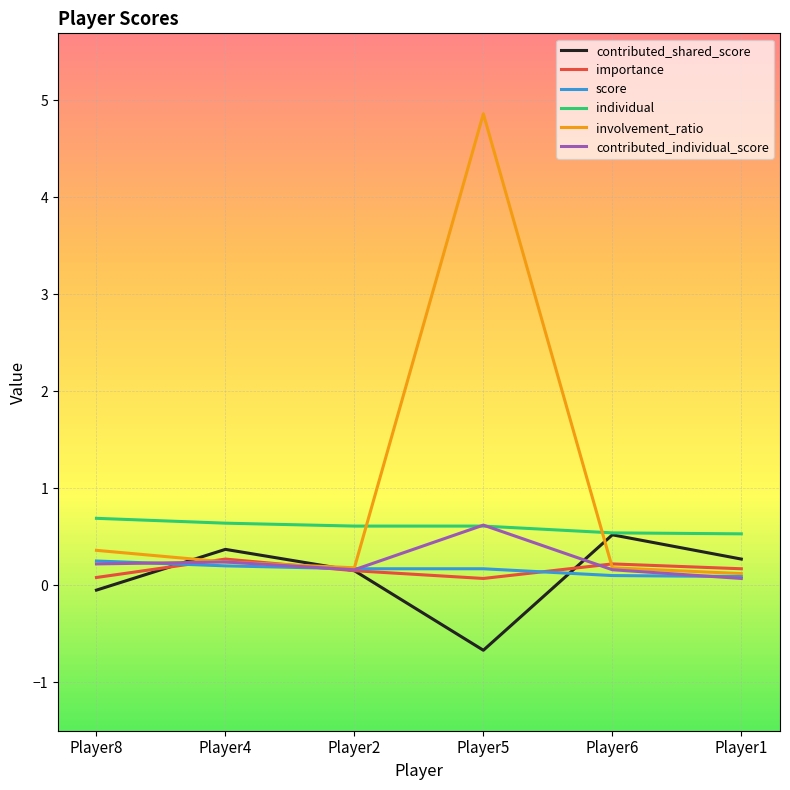

Between which two adjacent categories do individual and involvement_ratio first intersect?

Player2 and Player5